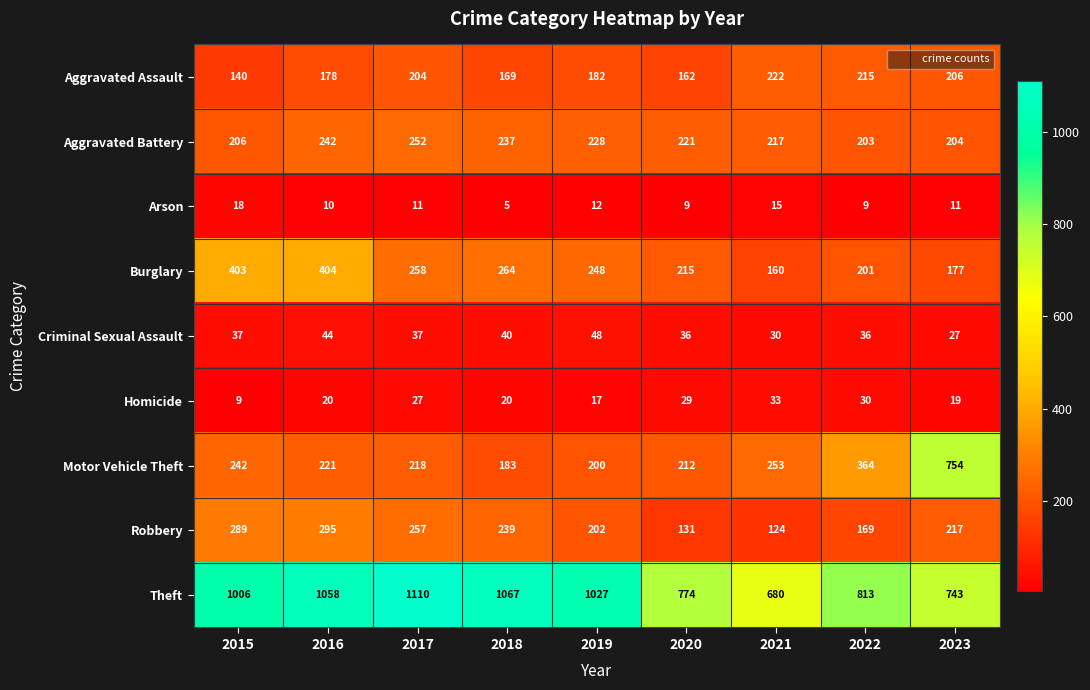

How many series are shown in this chart?

9